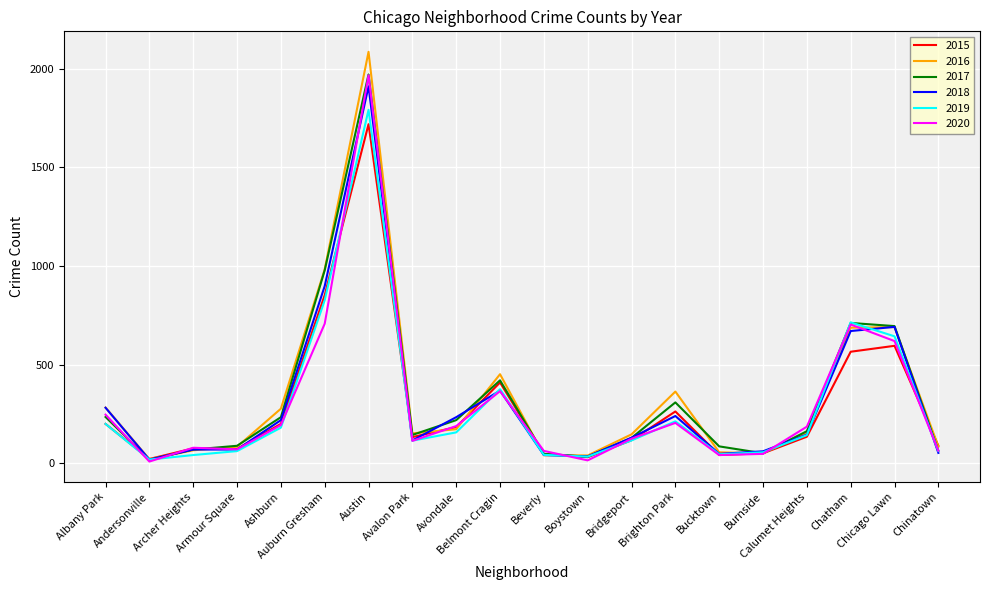

Which series has the largest range (max minus min)?

2016